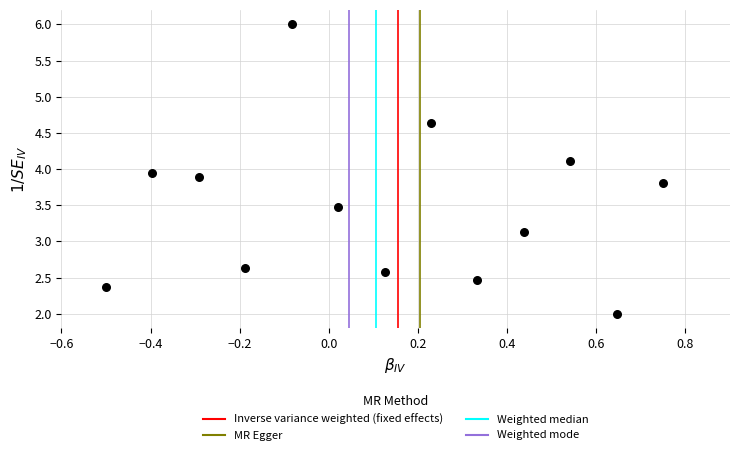

What Y value in the scatter plot is closest to 4?

3.9